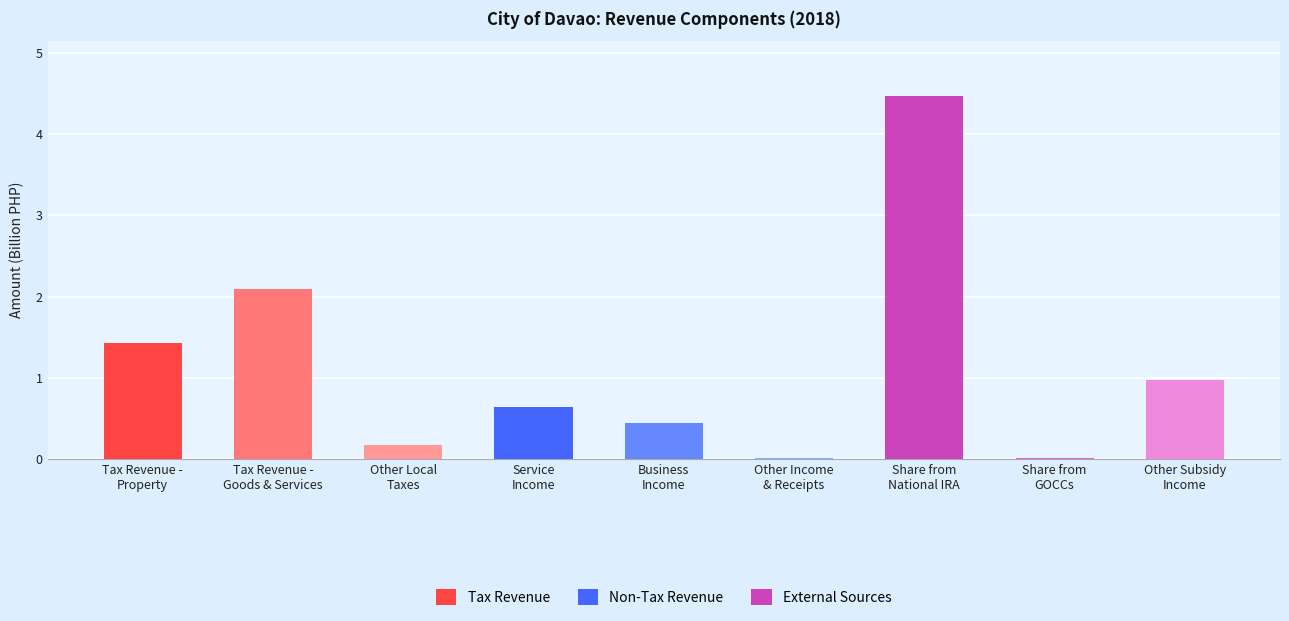

What is the maximum value shown in the chart?

4.5